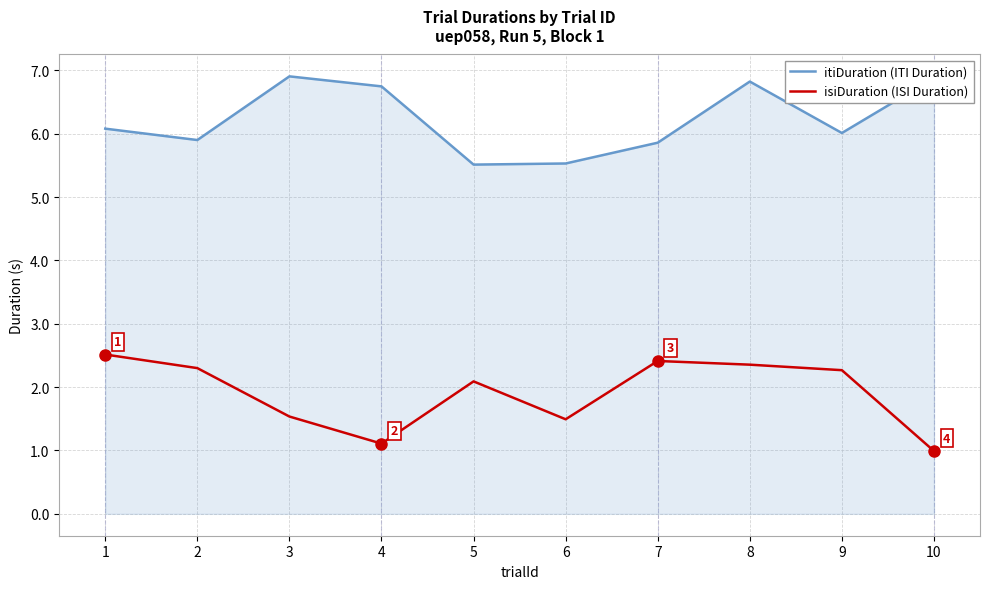

Does the chart display data point markers on the line(s)?

No